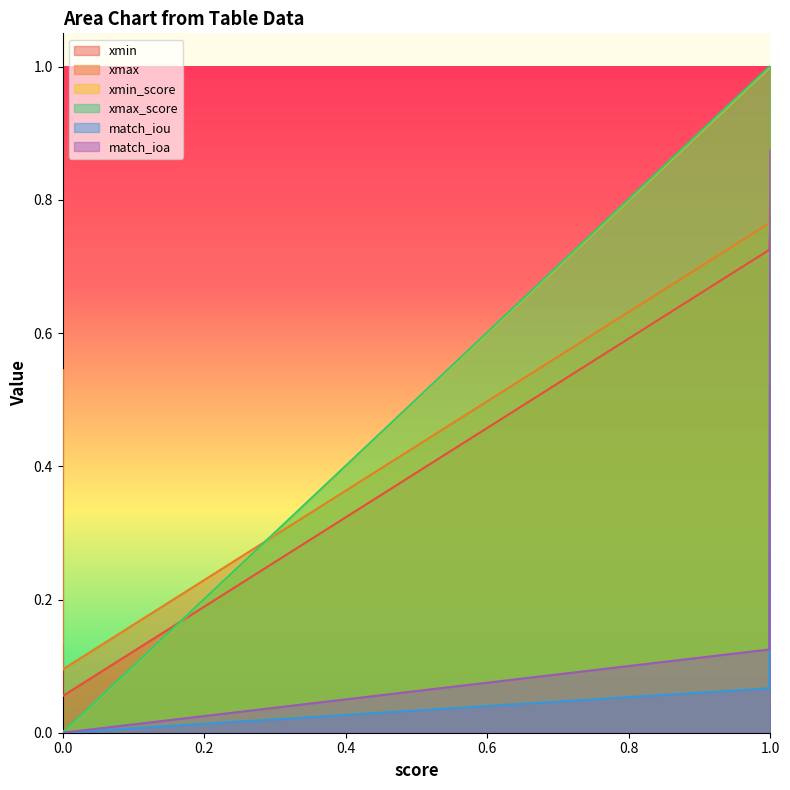

At how many categories does at least one series exceed 0?

7